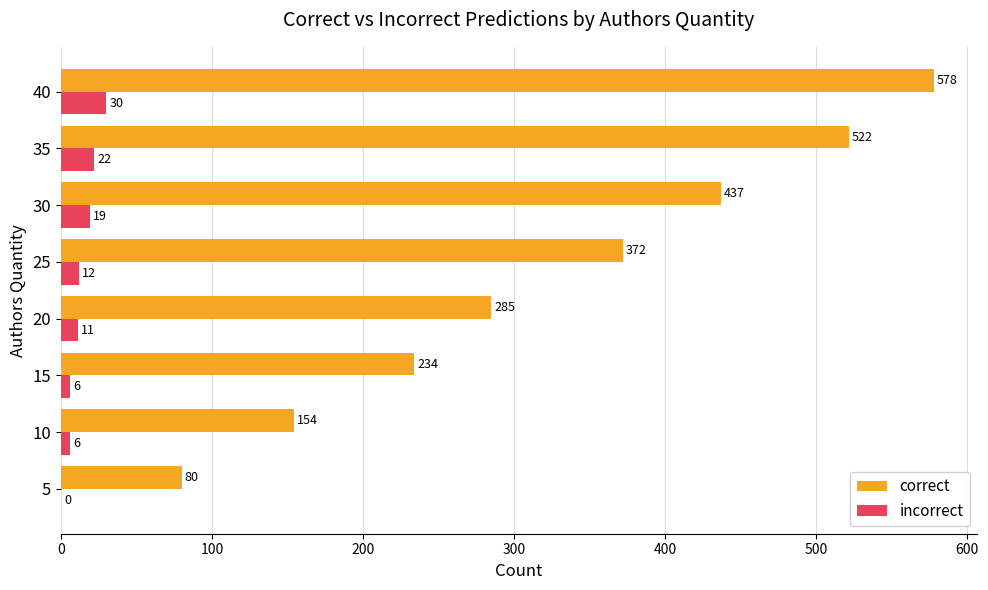

Which series changed the most between 10 and 25?

correct